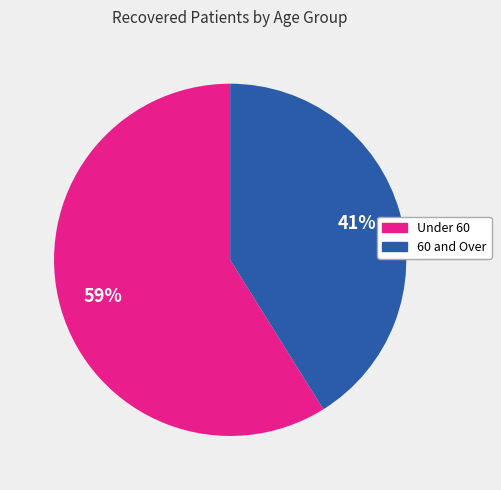

To the nearest percent, what is the difference between the largest and smallest slice percentages?

18%